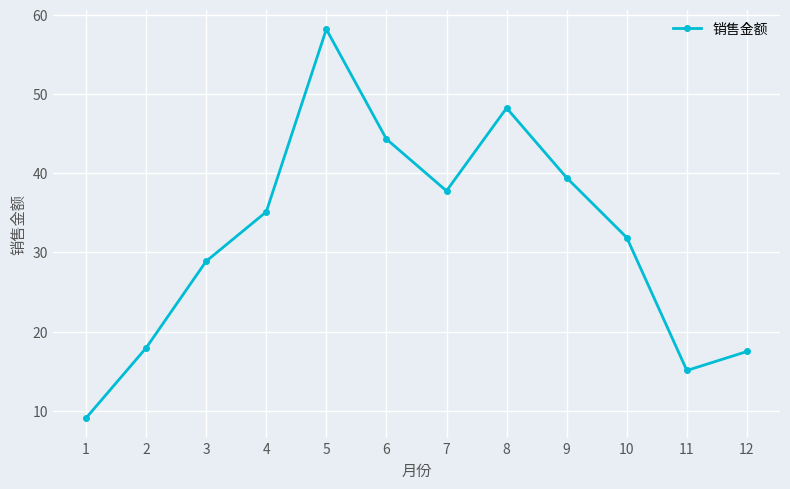

How many interior local peaks (higher than both neighbors) does the data have?

2